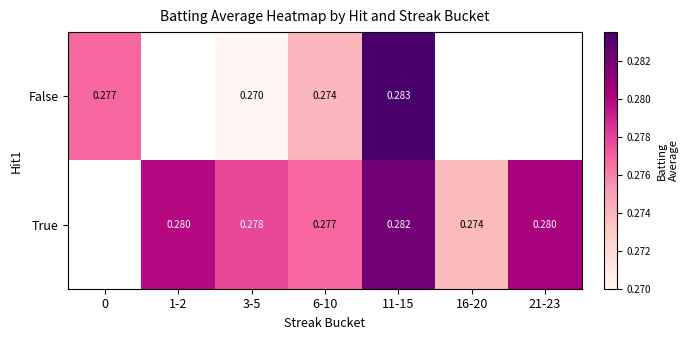

Rank the series at 3-5 from lowest to highest value.

False, True